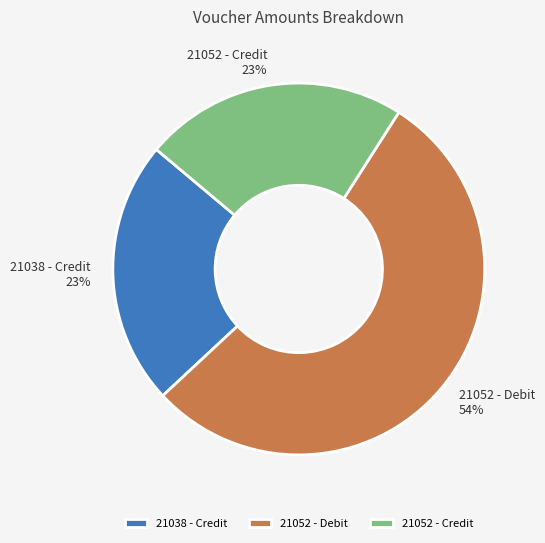

Which category has the biggest portion of the pie?

21052 - Debit